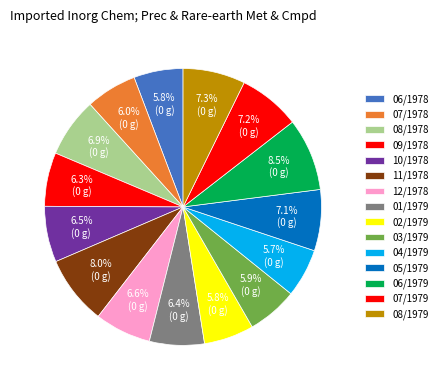

How many slices are in this pie chart?

15